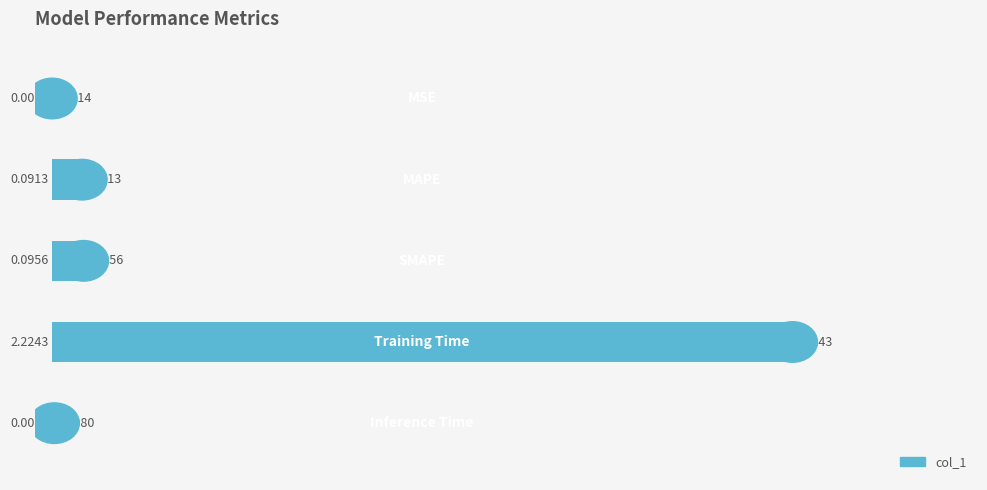

What is the sum of all values?

2.4